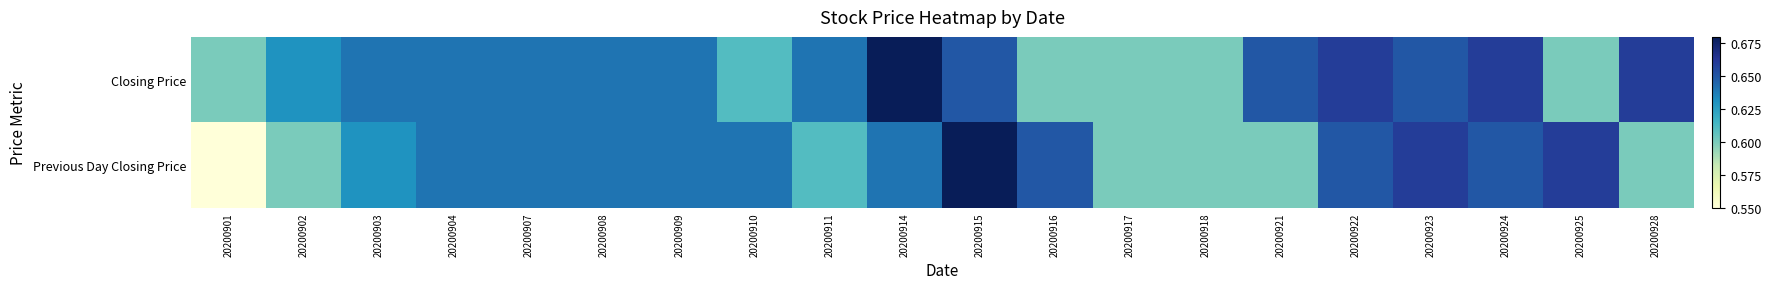

At which category is the sum across all series the highest?

20200915